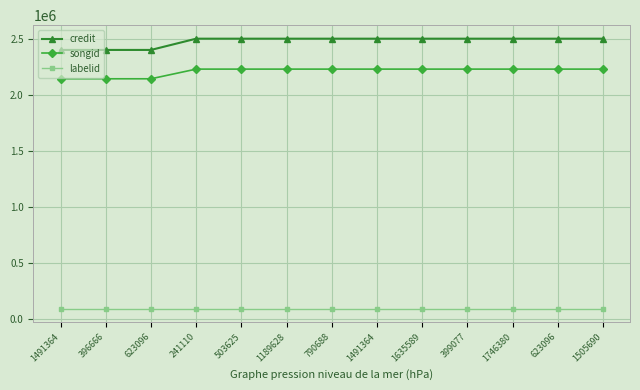

What is the total value across all series at 1505690?

4831967